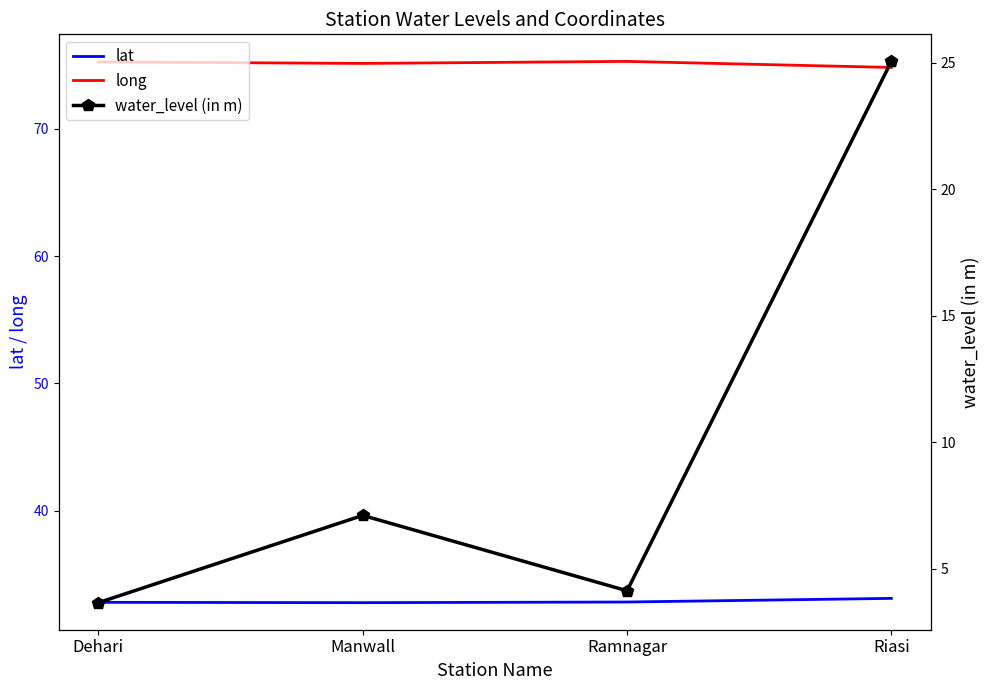

Is it true that water_level (in m) equals 4.7 at Manwall?

False